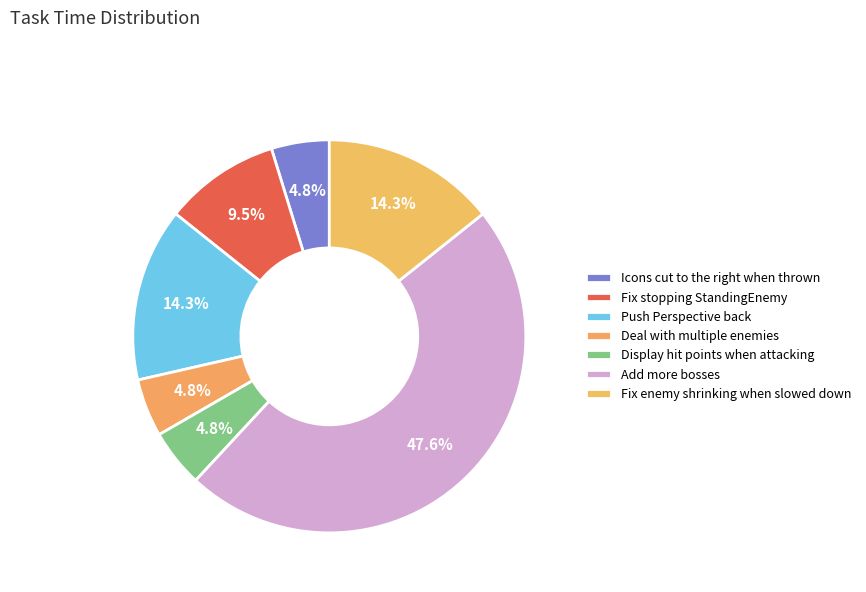

Count the number of slices in the pie.

7